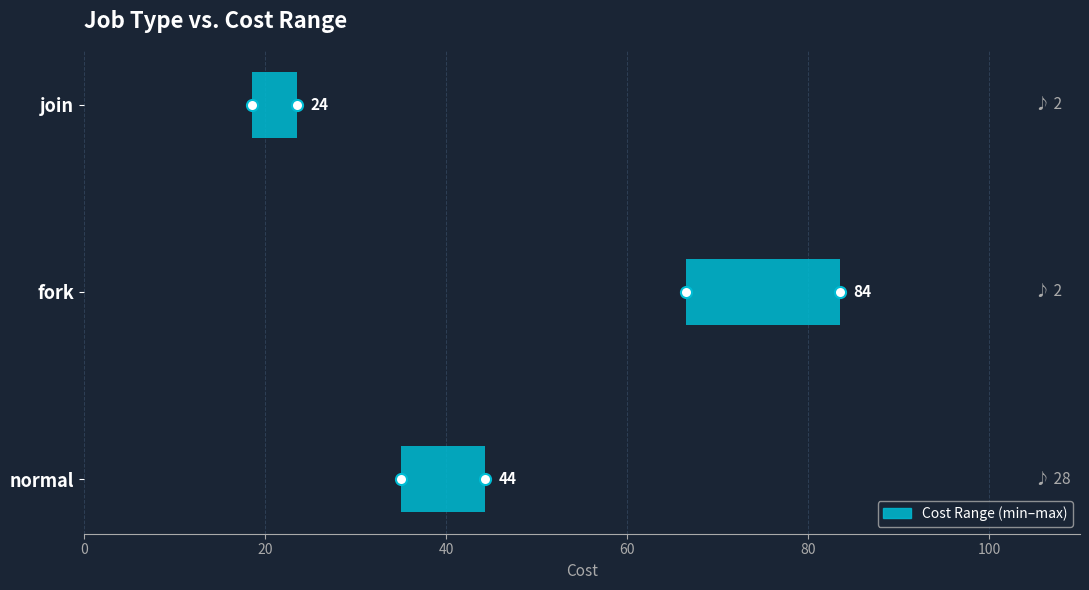

The chart shows a value of 7.8 at join. True or false?

False